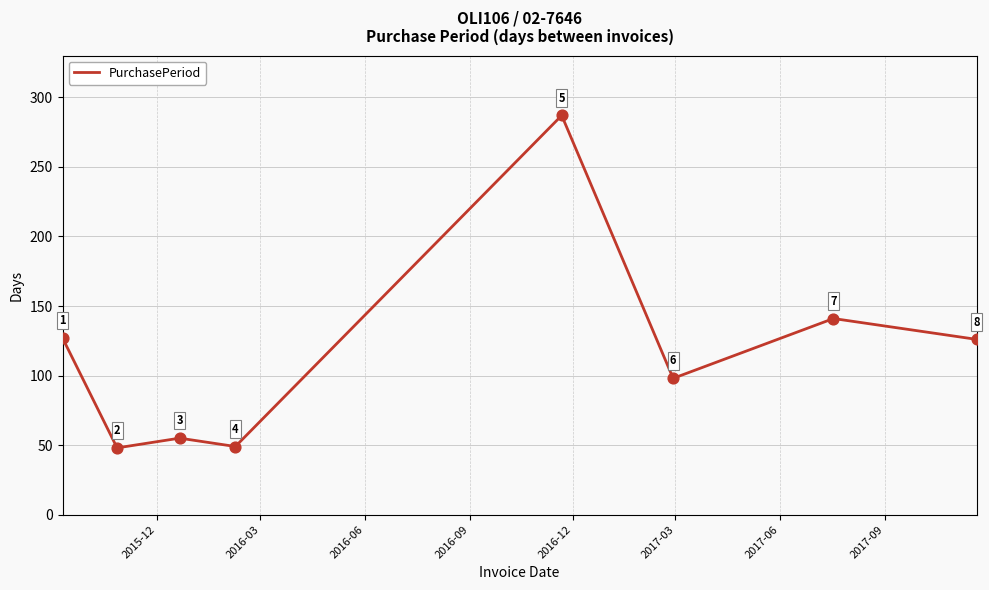

How many interior local valleys (lower than both neighbors) does the data have?

3